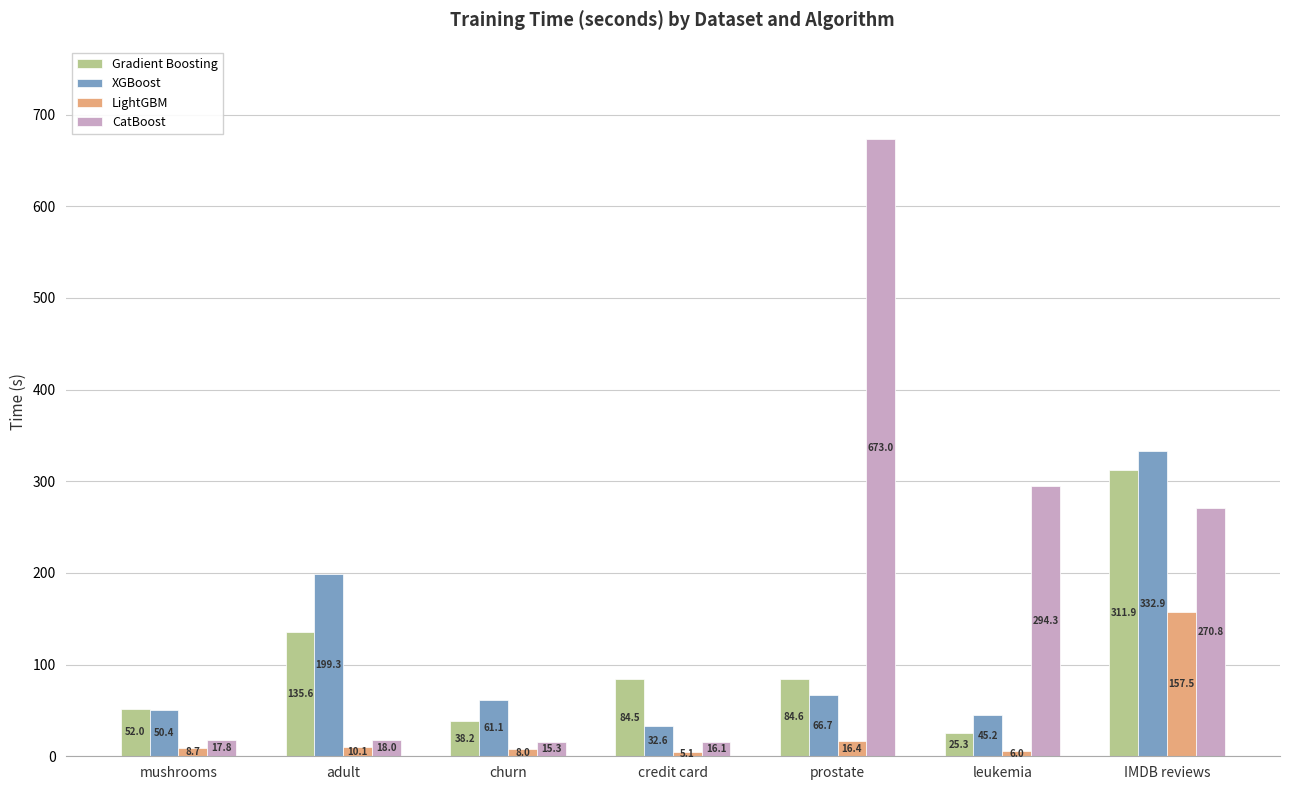

Which series has the largest range (max minus min)?

CatBoost